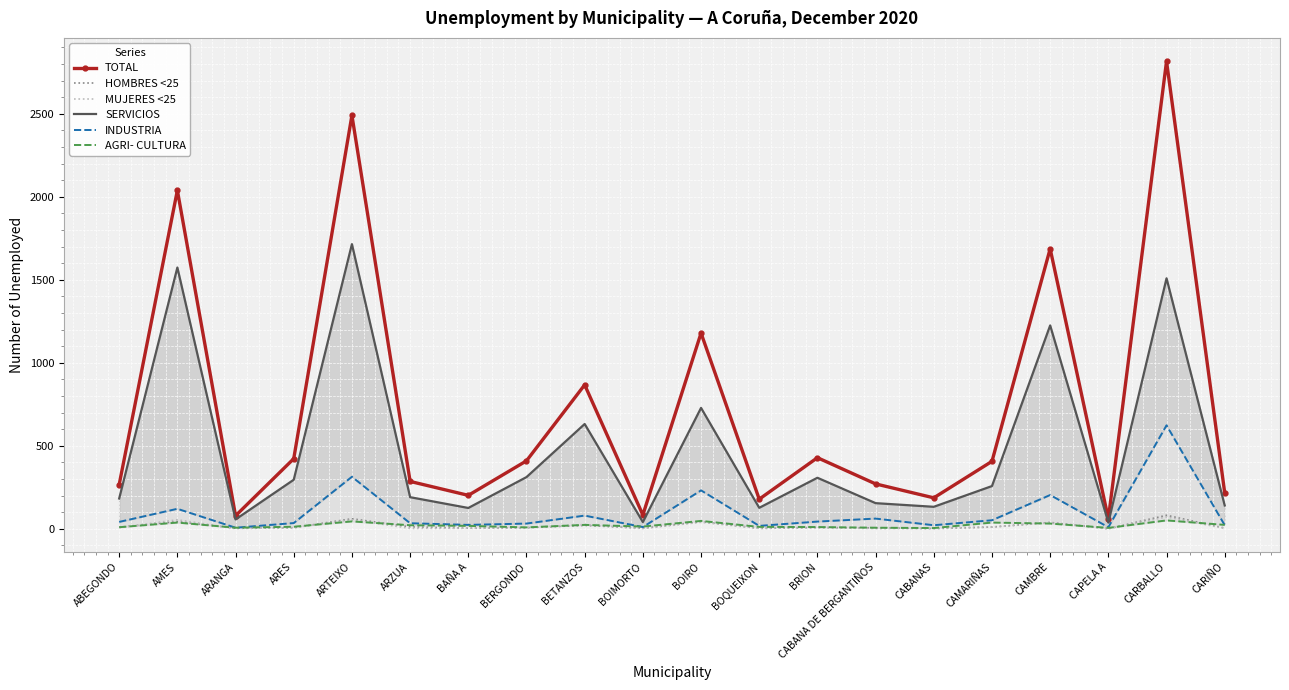

True or false: TOTAL has a value of 3126 at AMES.

False